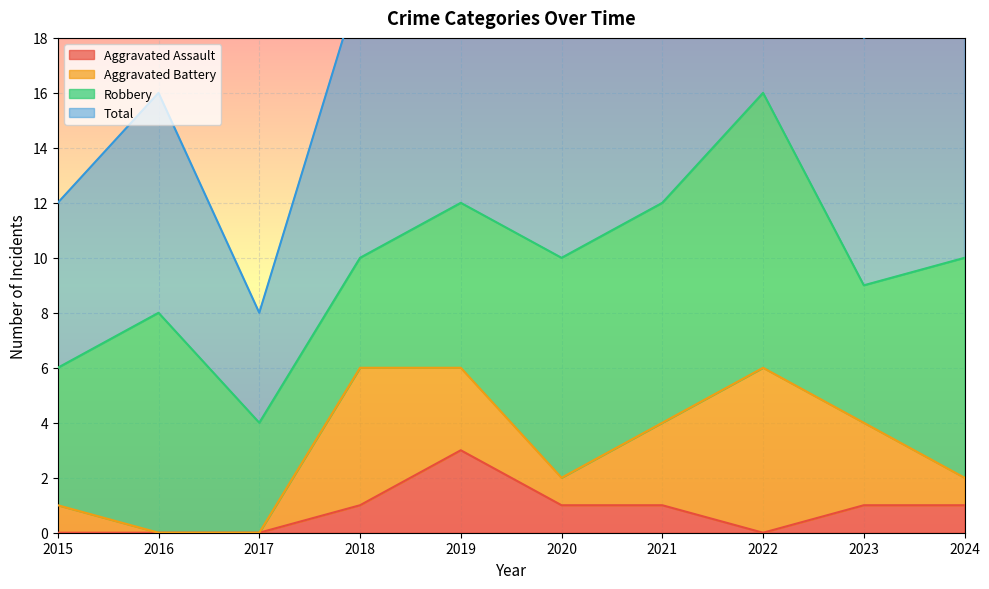

True or false: Total has more than 2 points higher than both neighbors.

True